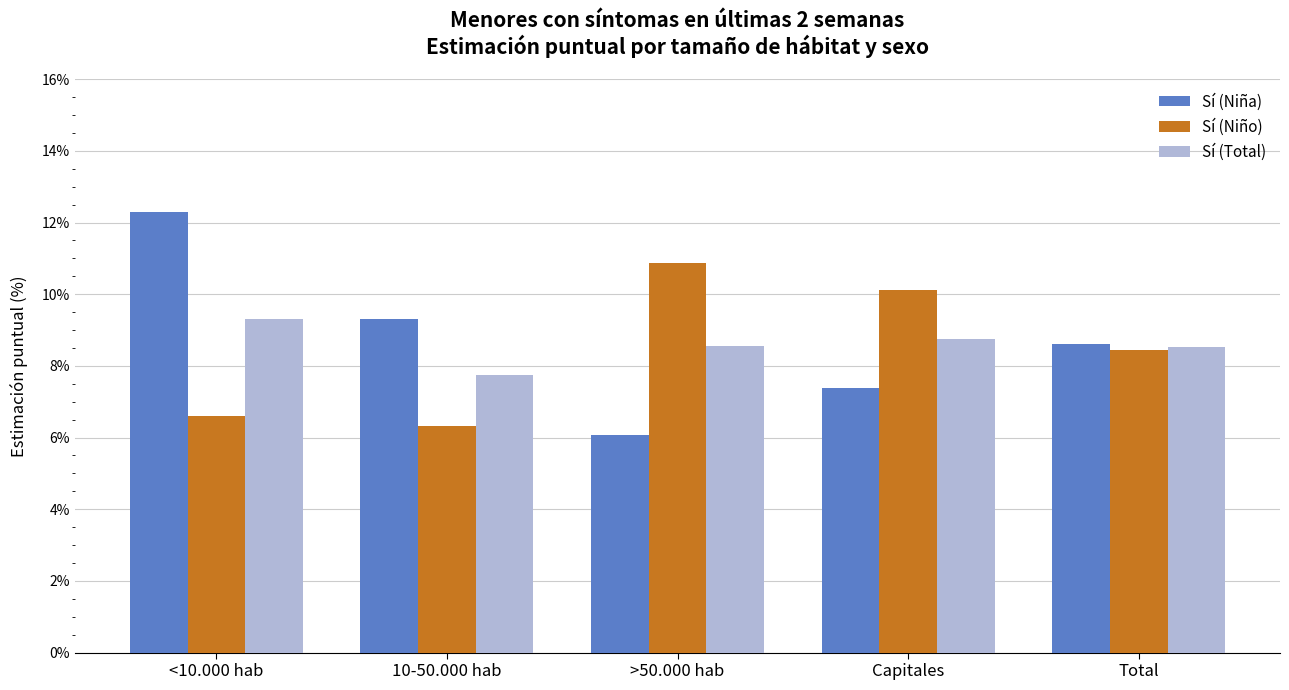

What are all the series names shown in the legend?

Sí (Niña), Sí (Niño), Sí (Total)